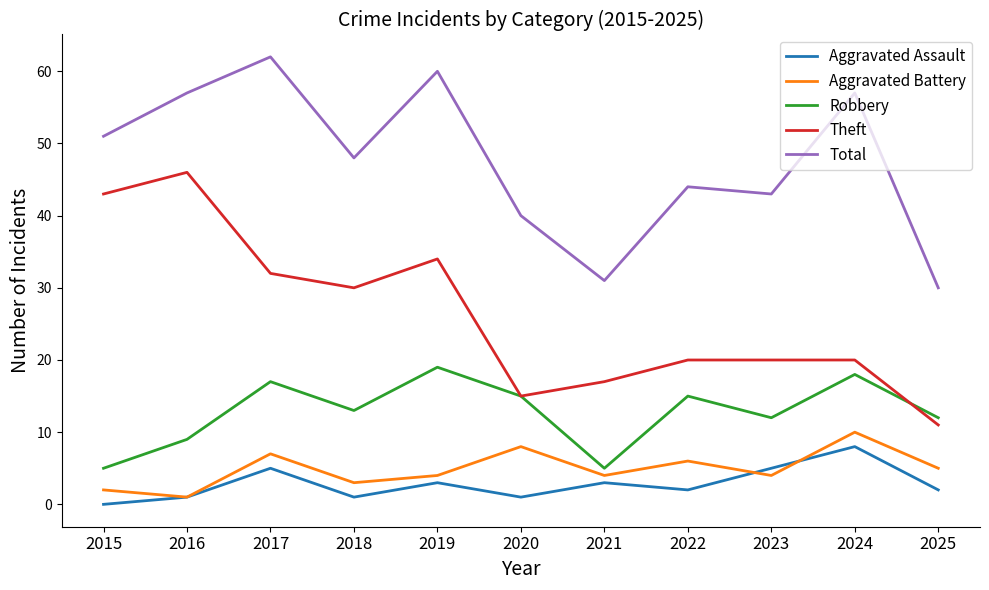

Read the Robbery value at 2025.

12